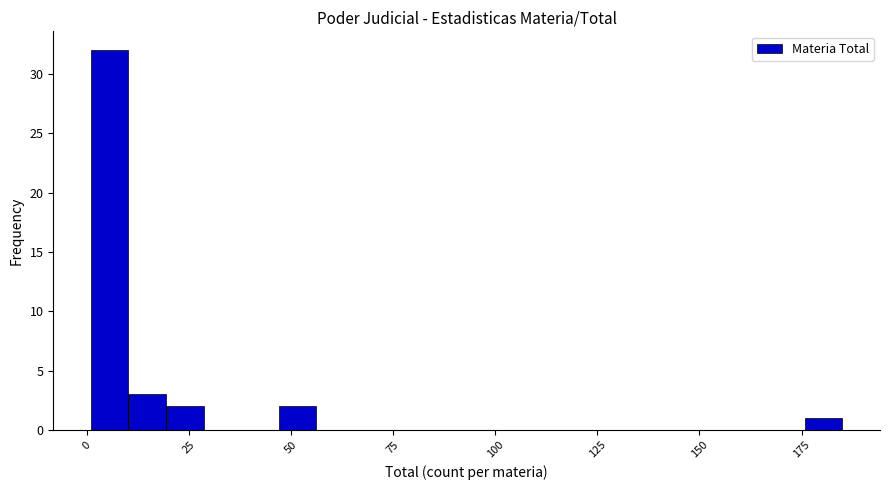

Read against the x-axis, roughly where is the centre of the tallest bar?

5